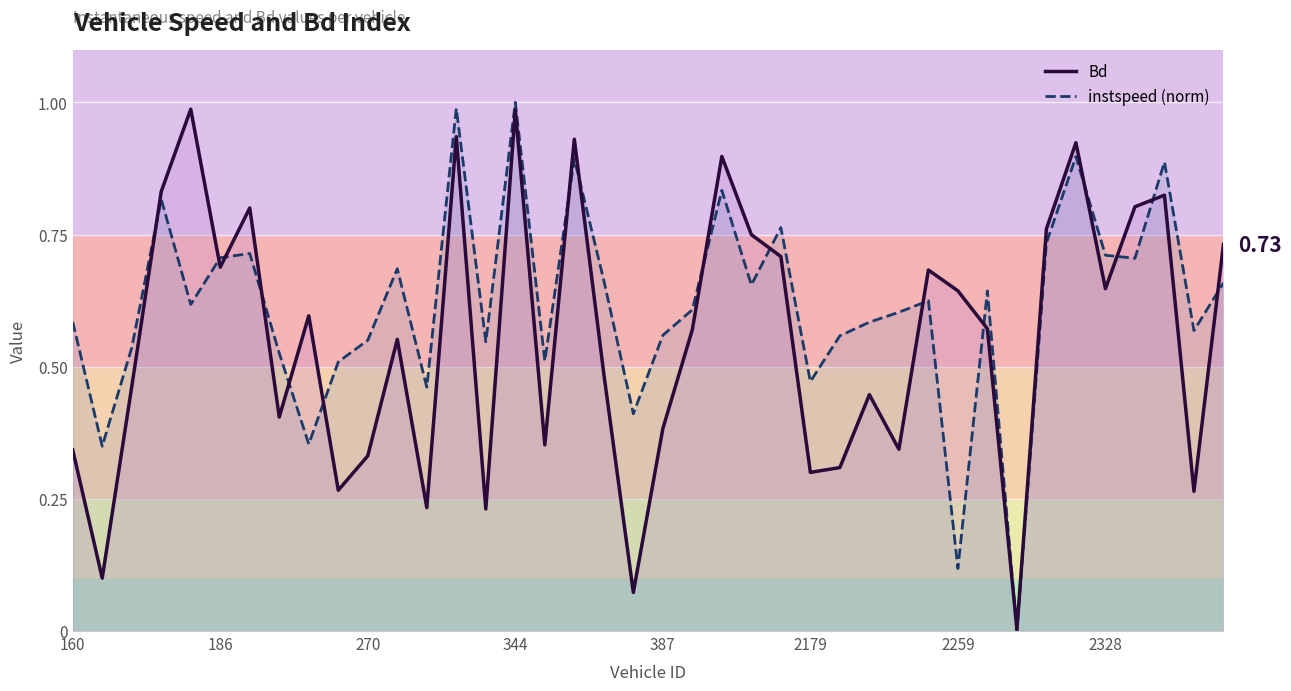

True or false: instspeed (norm) and Bd cross at least once.

True